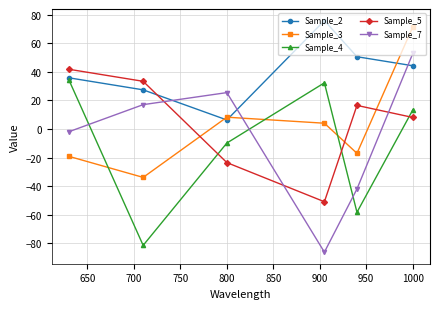

How many values in Sample_3 are above zero?

3